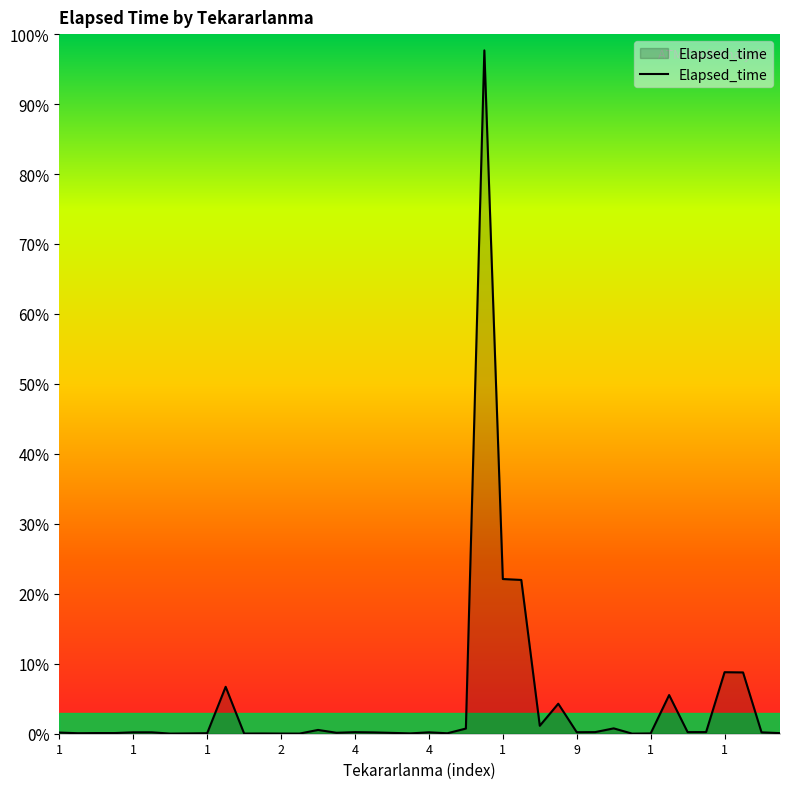

Does the chart display data point markers on the line(s)?

No